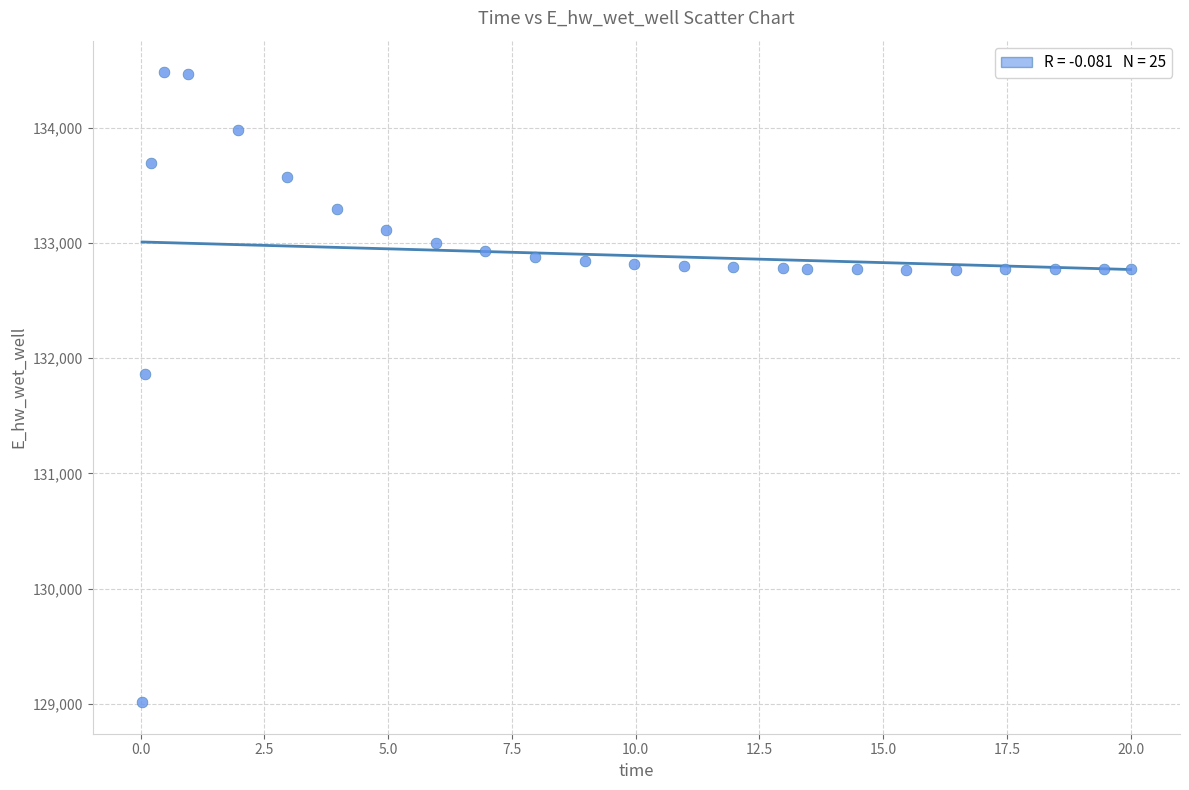

What is the range of Y values (max minus min)?

5465.0